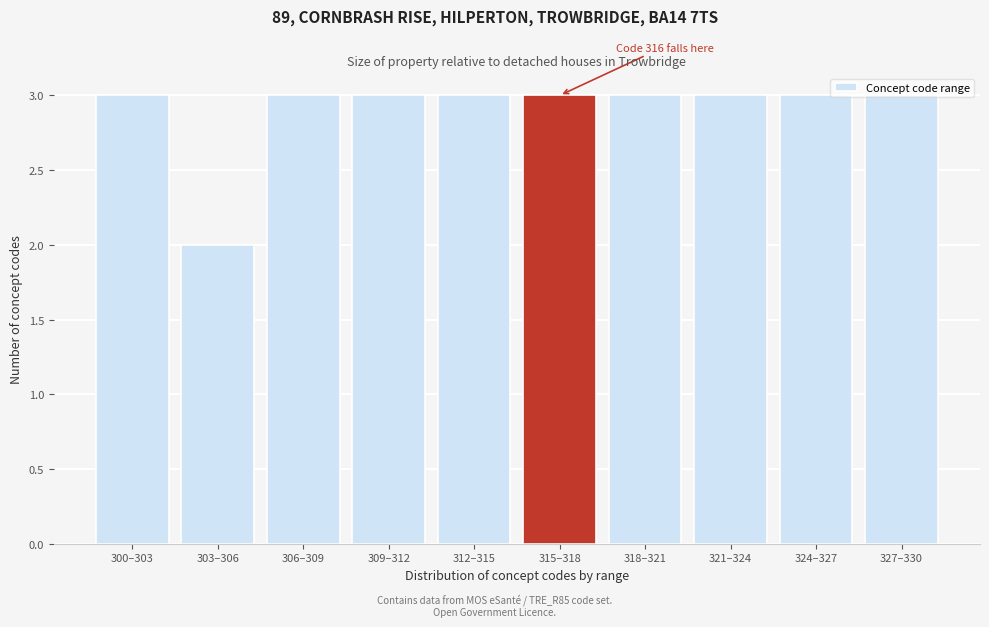

What is the sum of all values?

29